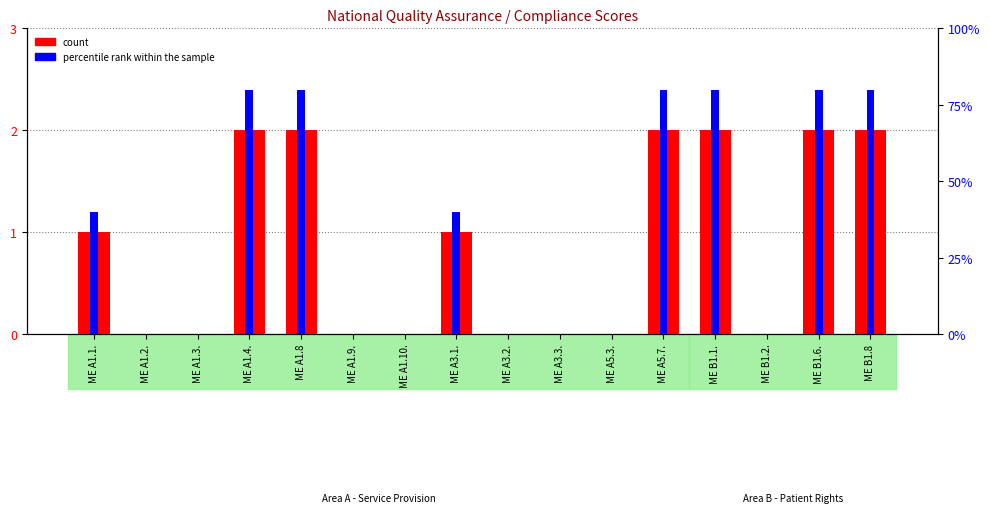

Does the chart contain stacked bars?

No